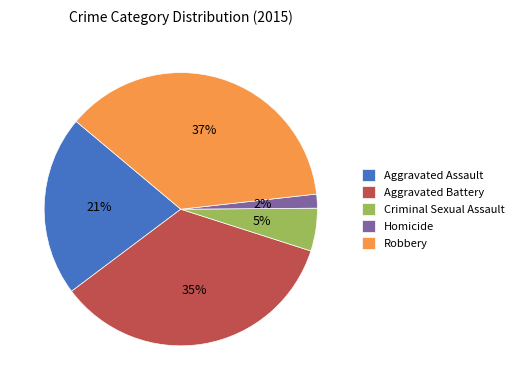

What is the largest slice in the pie chart?

Robbery